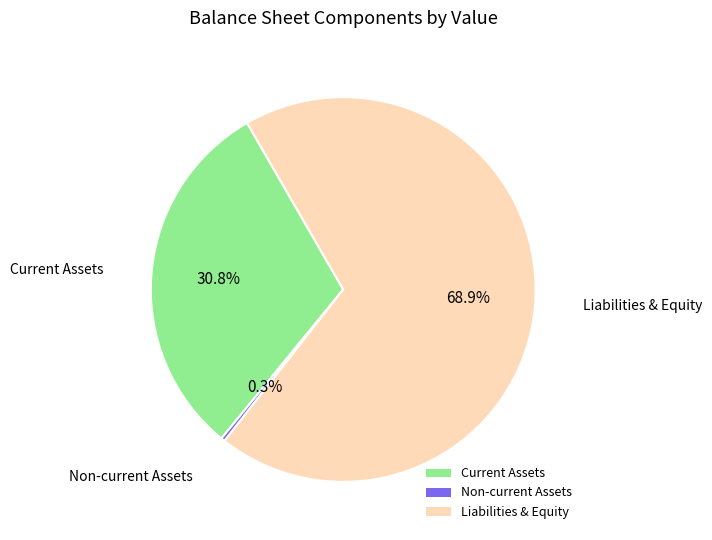

Which has a higher value, Liabilities & Equity or Current Assets?

Liabilities & Equity